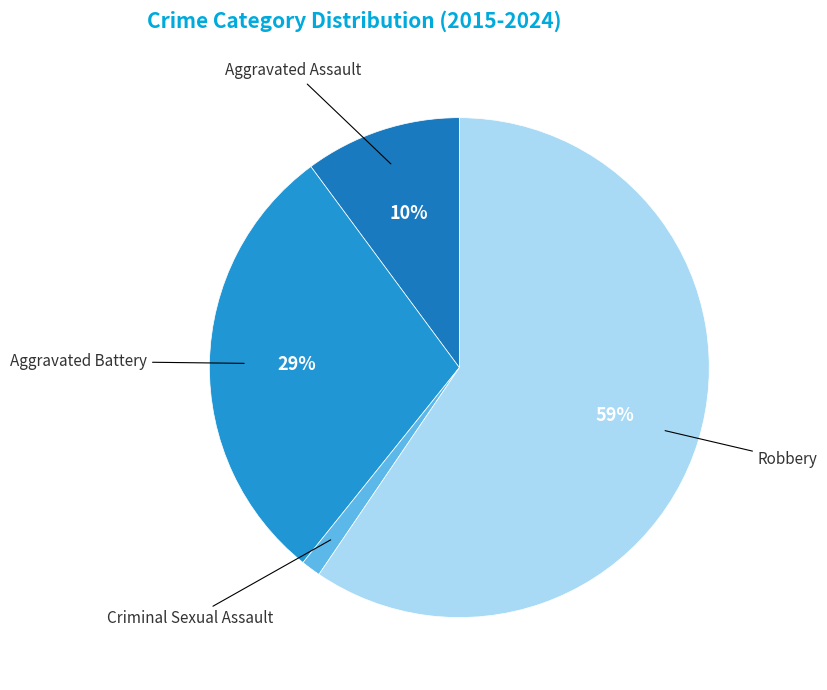

Combined, do Robbery and Criminal Sexual Assault account for over 50%?

Yes